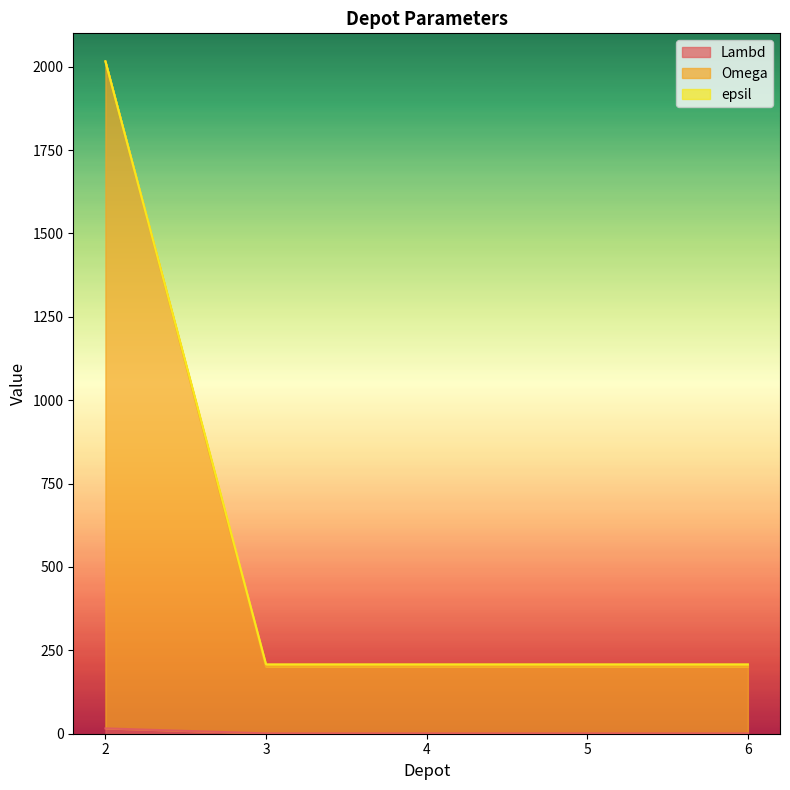

How many lines are shown in the chart?

3